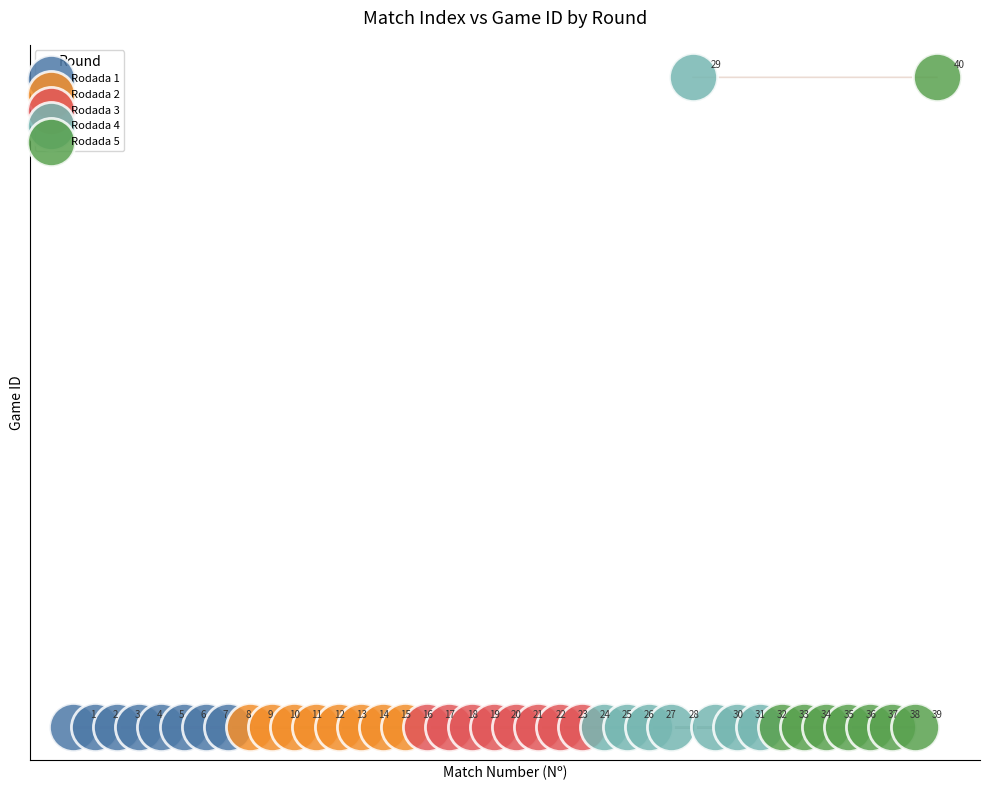

What are all the series names shown in the legend?

Rodada 1, Rodada 2, Rodada 3, Rodada 4, Rodada 5